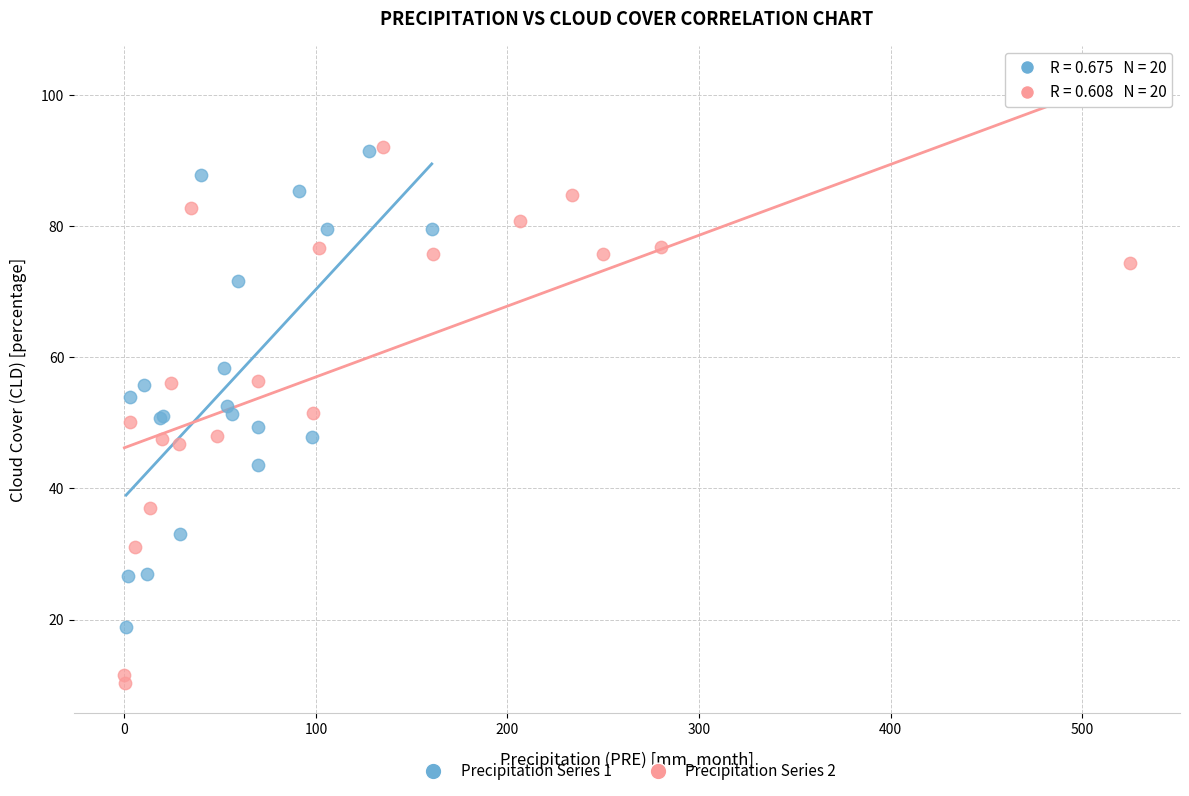

Which series reaches the minimum Y coordinate?

Precipitation Series 2